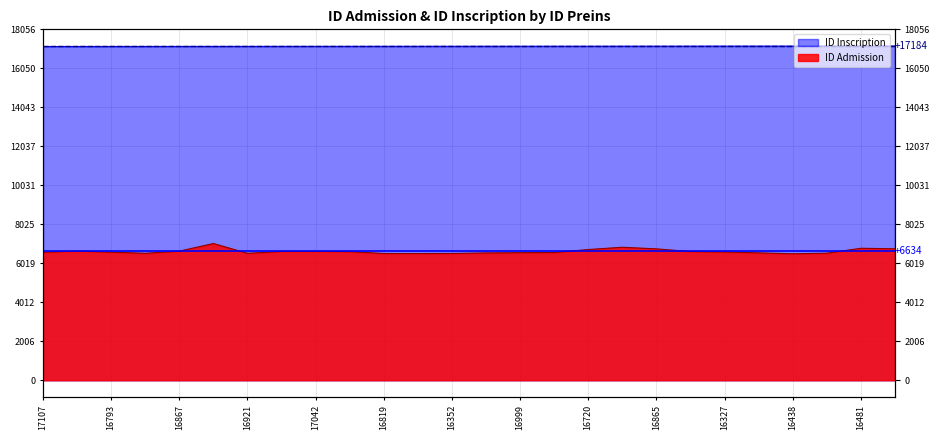

The value of Average ID Inscription (17183.5) at 16793 is 17183.5. True or false?

True